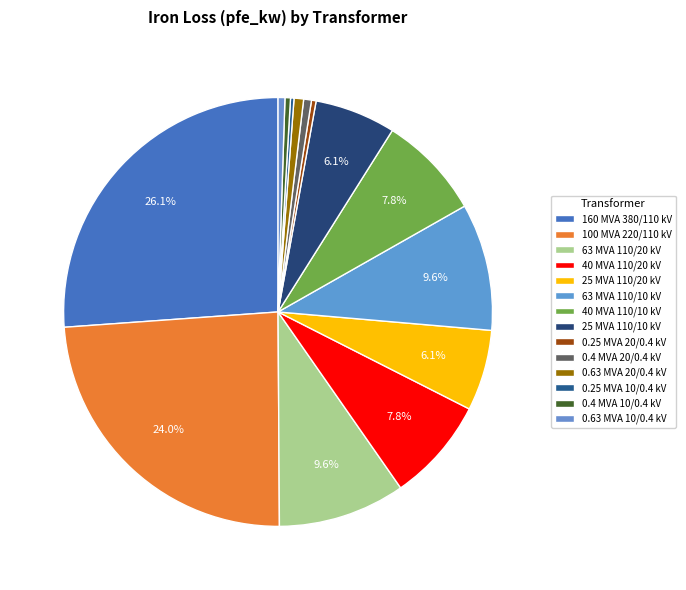

What percentage is the 40 MVA 110/20 kV slice, to the nearest percent?

8%